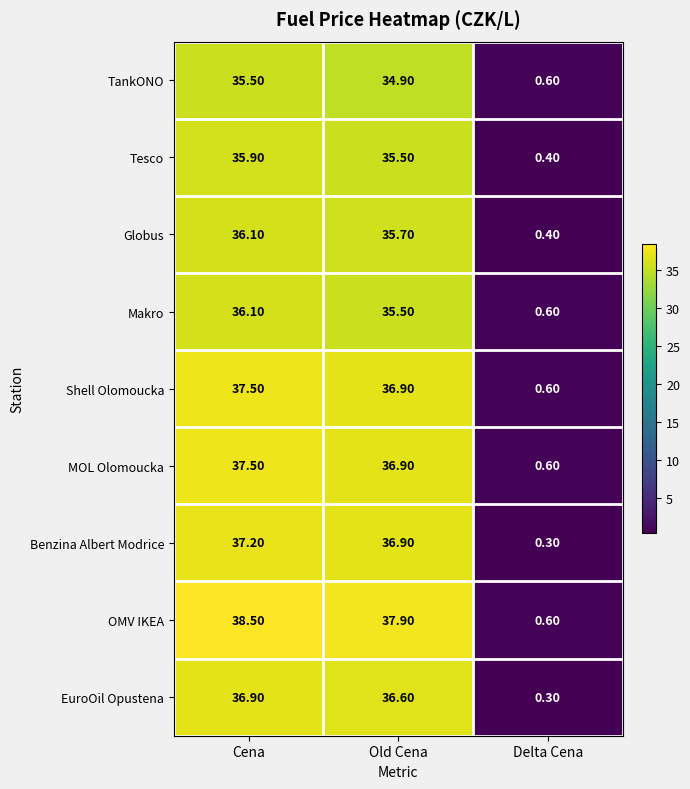

What is the average value of the Benzina Albert Modrice series?

24.8